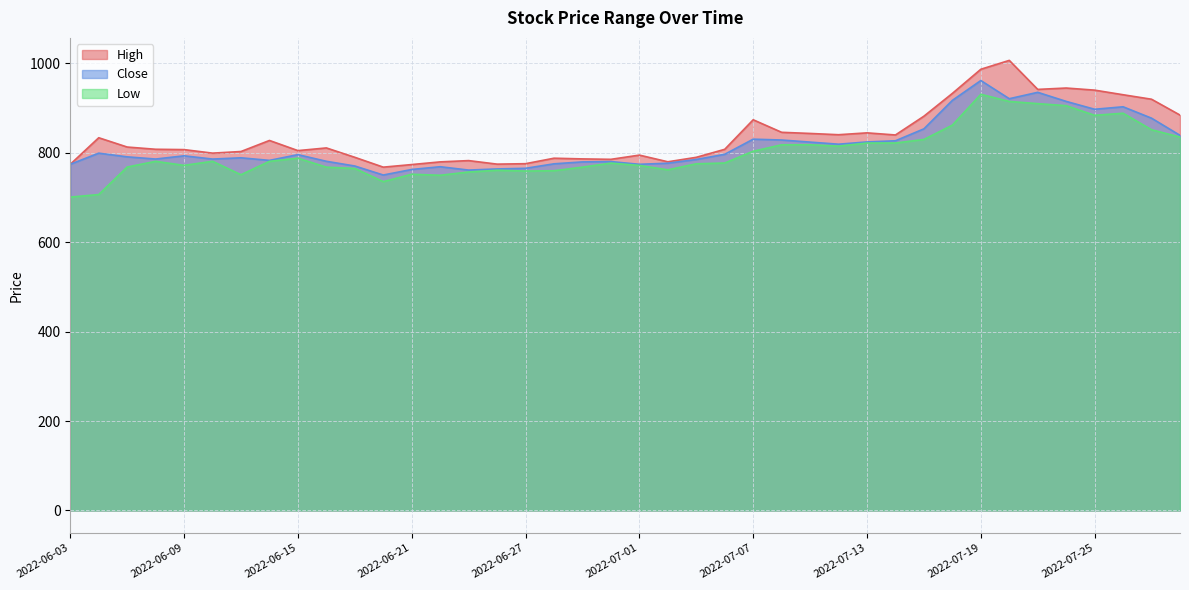

List the series in order of their overall mean, highest first.

High, Close, Low